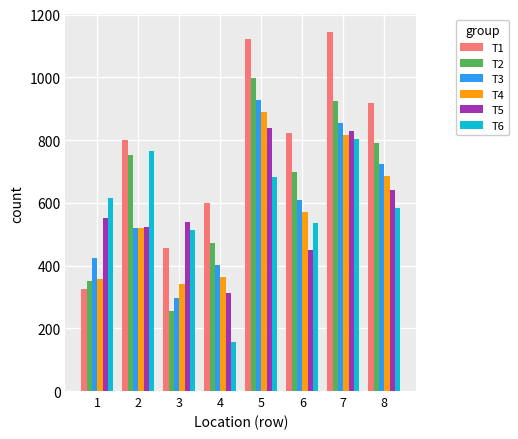

What is the difference between the maximum and minimum values in the T4 series?

548